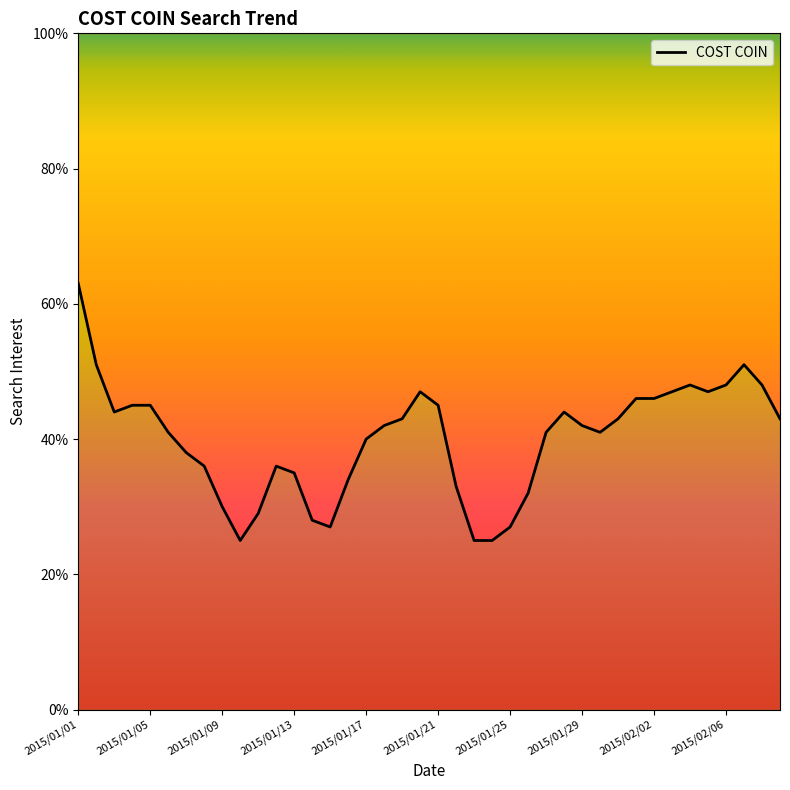

How many distinct data groups are displayed?

1